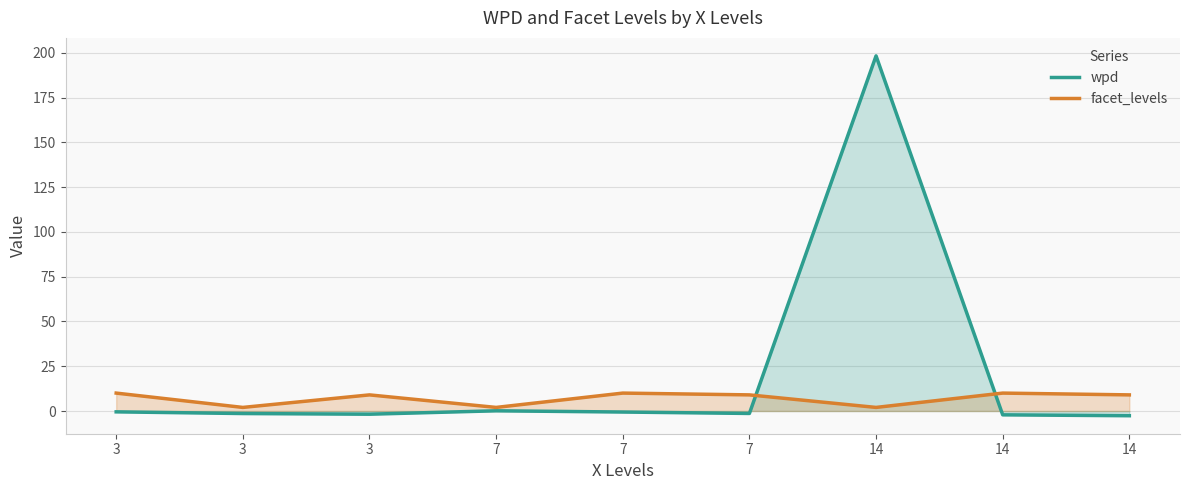

Which series has the widest spread of values?

wpd